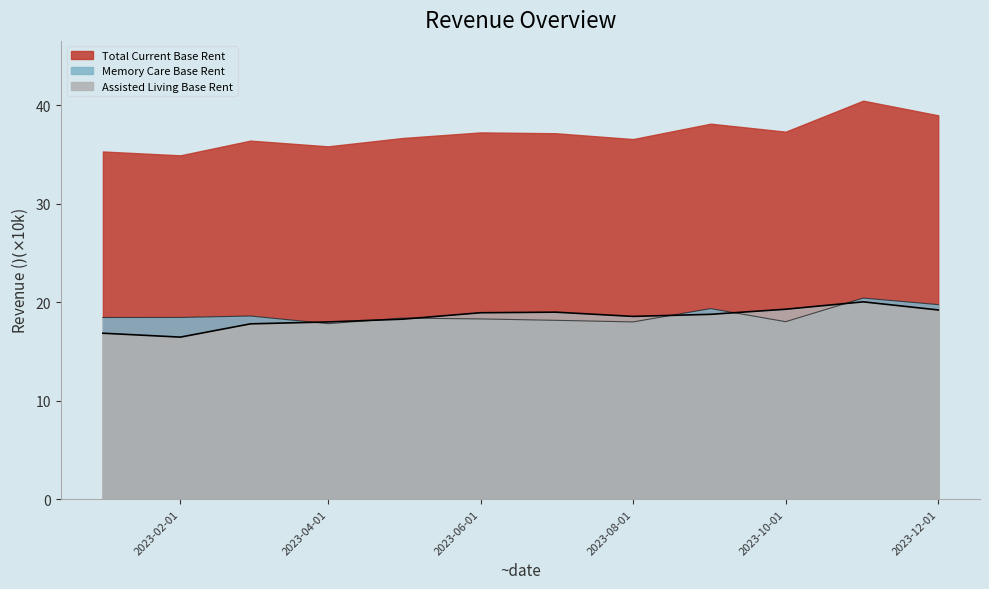

What is the minimum value shown in the chart?

16.5